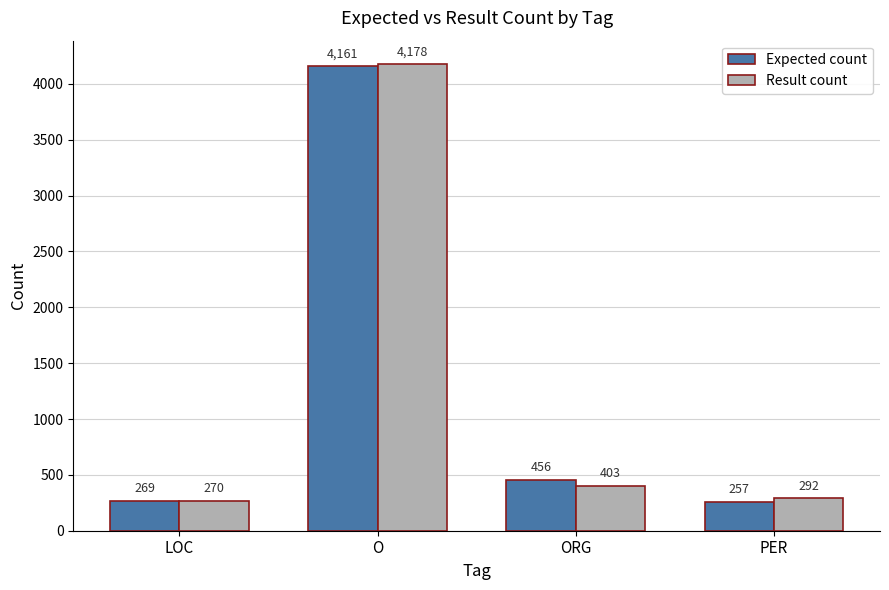

How many bars are there in total?

8